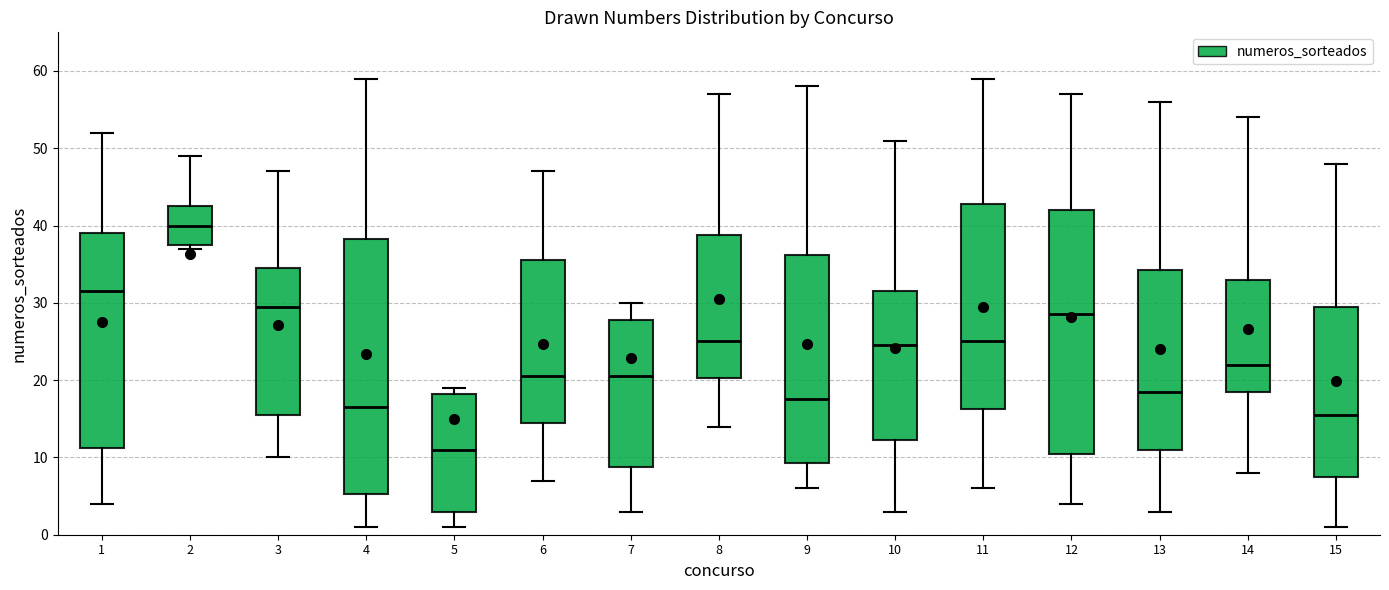

Where does the median line of the box at x = 11 sit on the y-axis? The values are not printed on the chart, so give them approximately, as read against the axis.

25